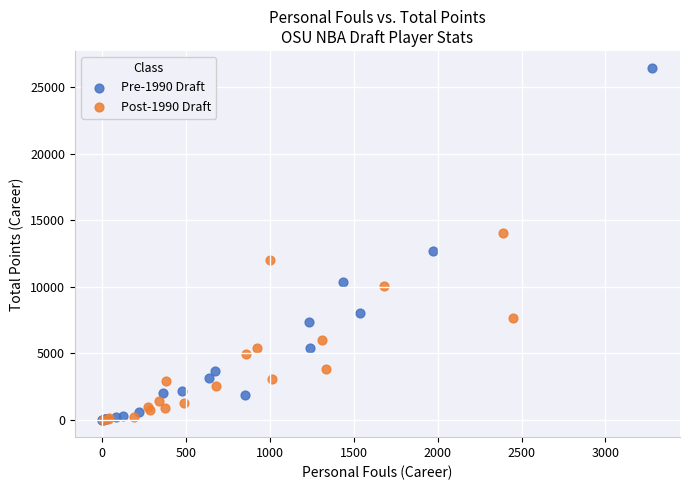

Which series has the largest Y range (max minus min)?

Pre-1990 Draft